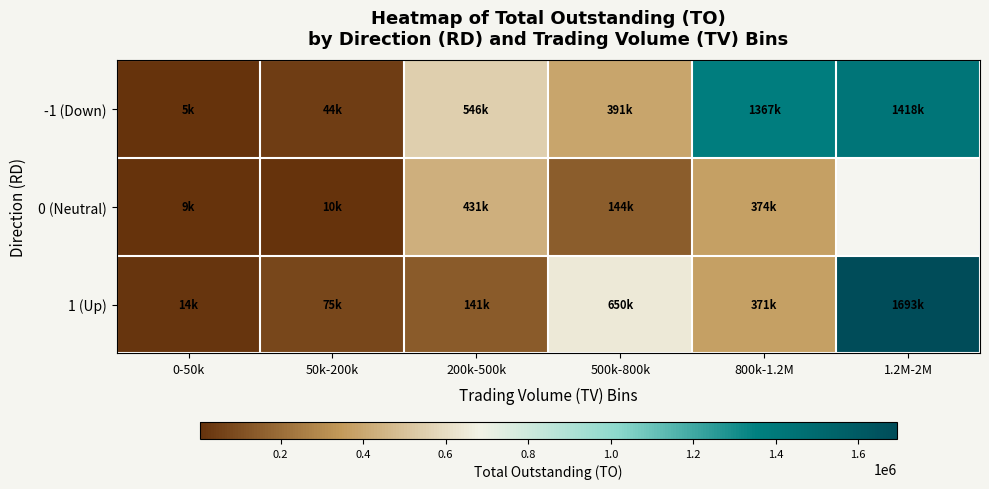

Which series changed the most between 0-50k and 1.2M-2M?

1 (Up)